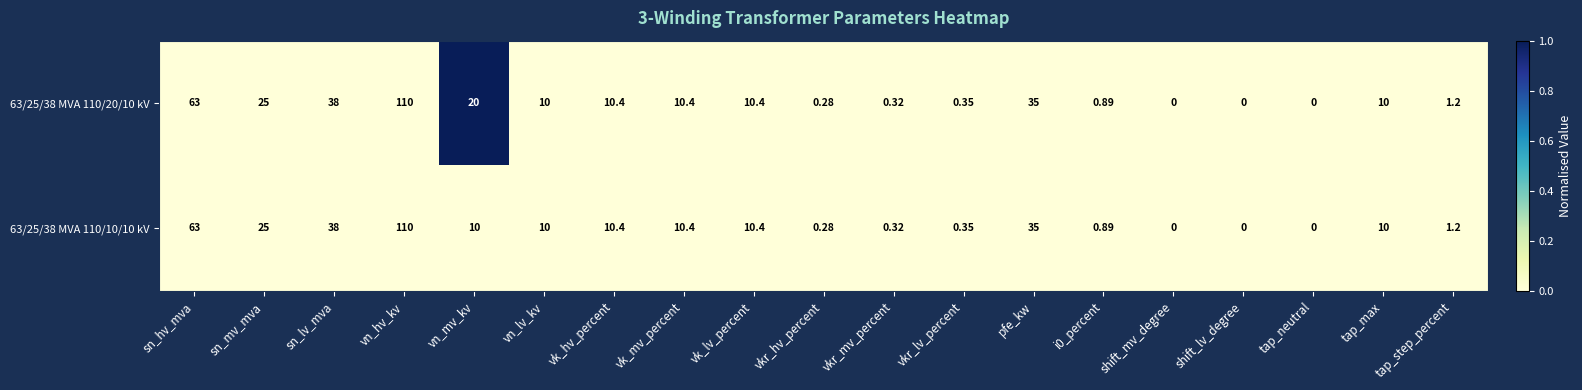

Is the value of 63/25/38 MVA 110/10/10 kV at vkr_hv_percent greater than the value of 63/25/38 MVA 110/20/10 kV at vk_mv_percent?

No